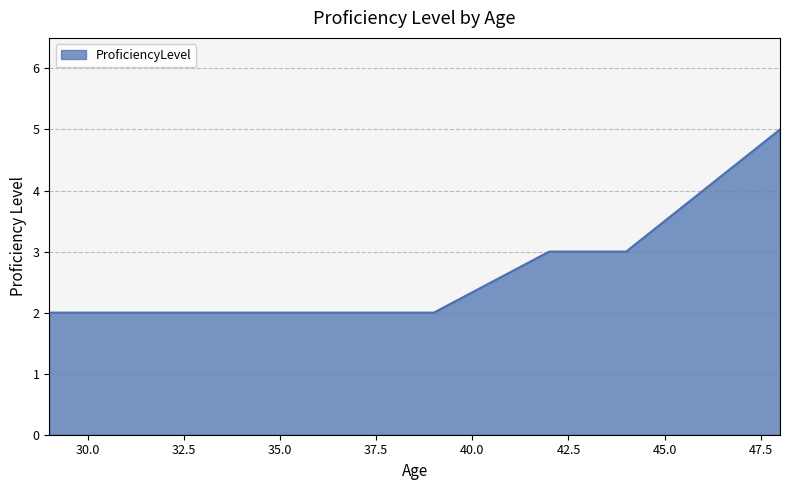

What is the sum of all values?

15